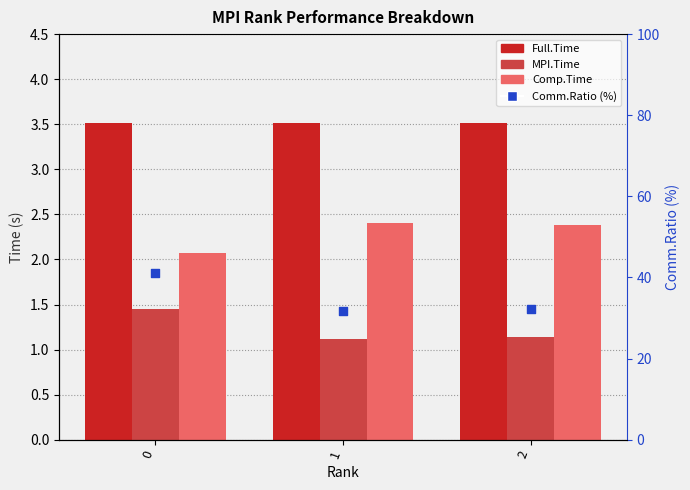

What are all the series names shown in the legend?

Full.Time, MPI.Time, Comp.Time, Comm.Ratio (%)